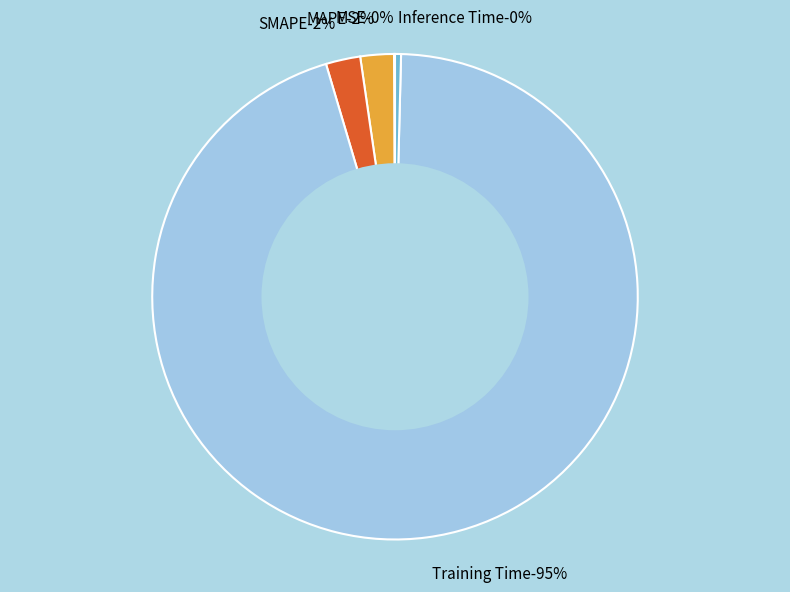

What percentage is NOT represented by MSE?

99.9%